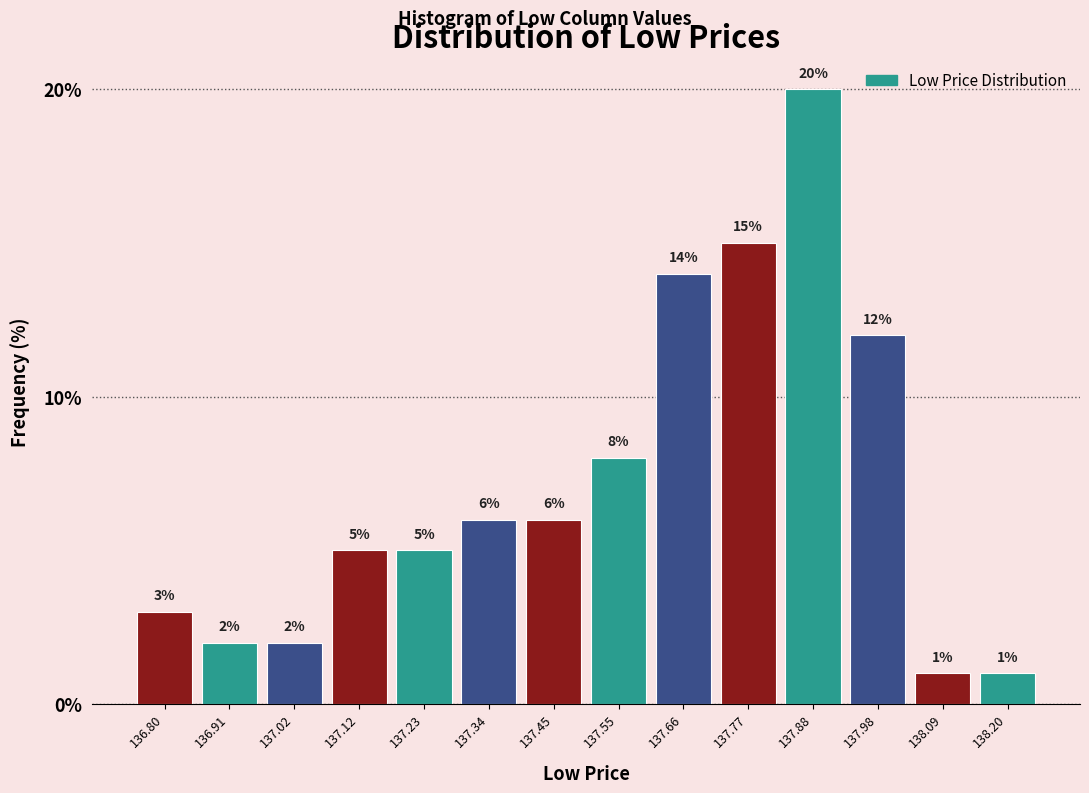

How tall is the bar that spans 136.96 to 137.08 on the x-axis? The bar edges are not printed on the chart, so give them approximately, as read against the axis.

2